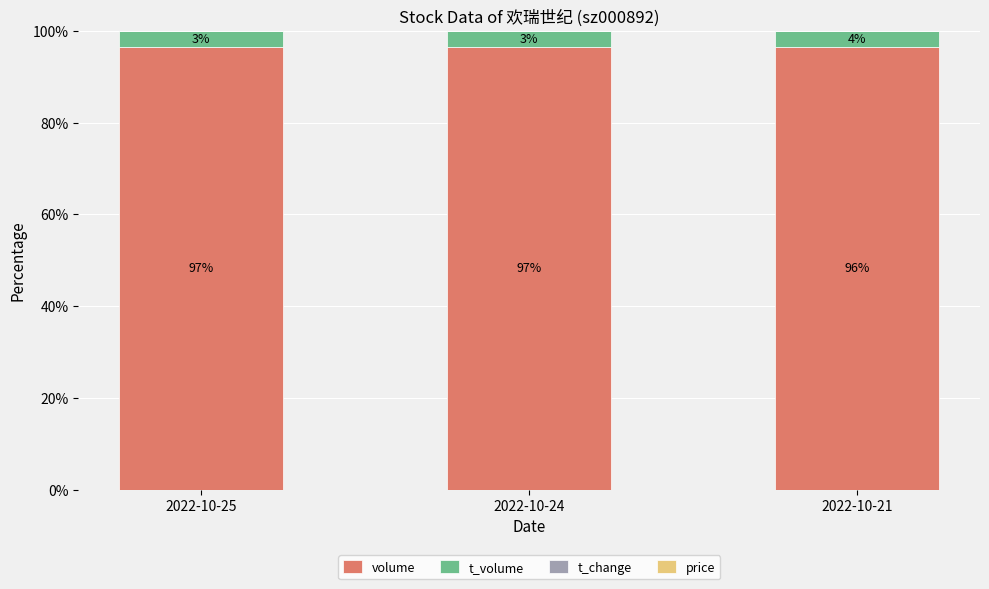

What is the highest value of the volume series?

96.6